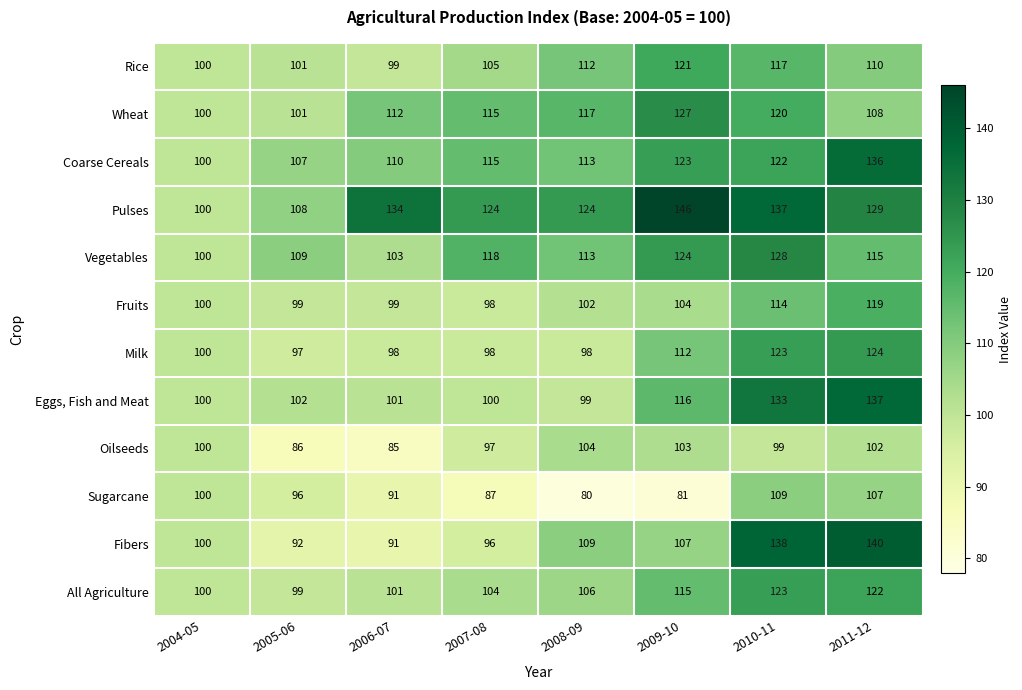

Is it true that Fruits equals 114 at 2010-11?

True